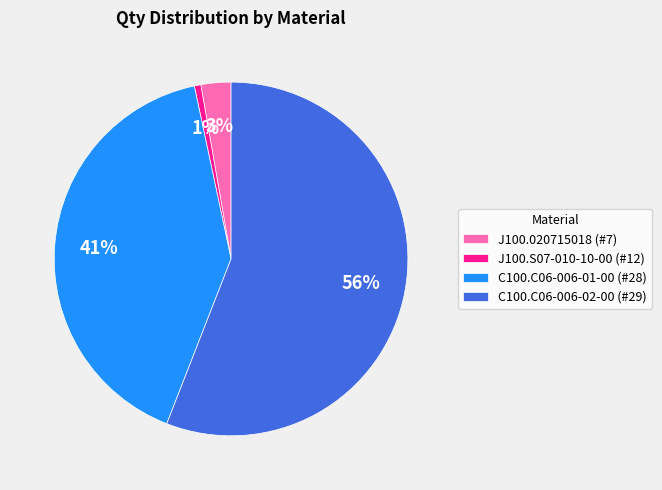

To the nearest percent, what is the average slice percentage?

25%